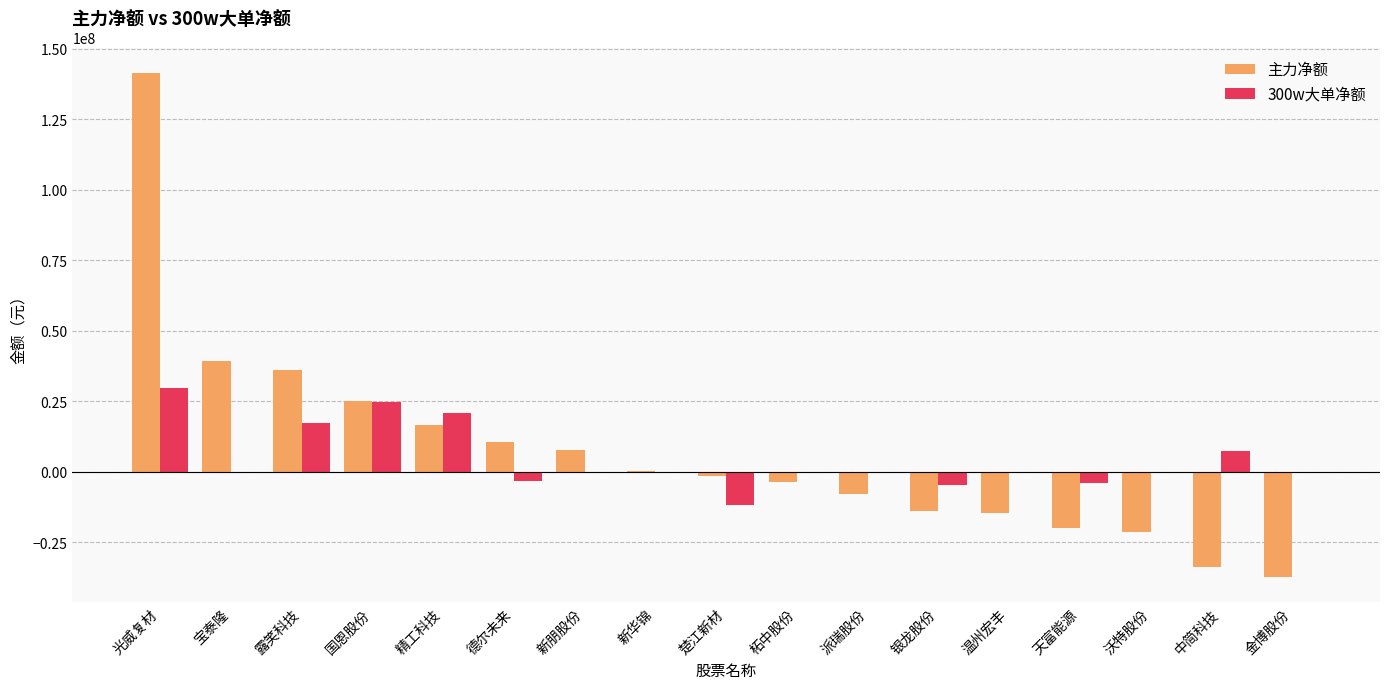

How many groups of bars are there?

17